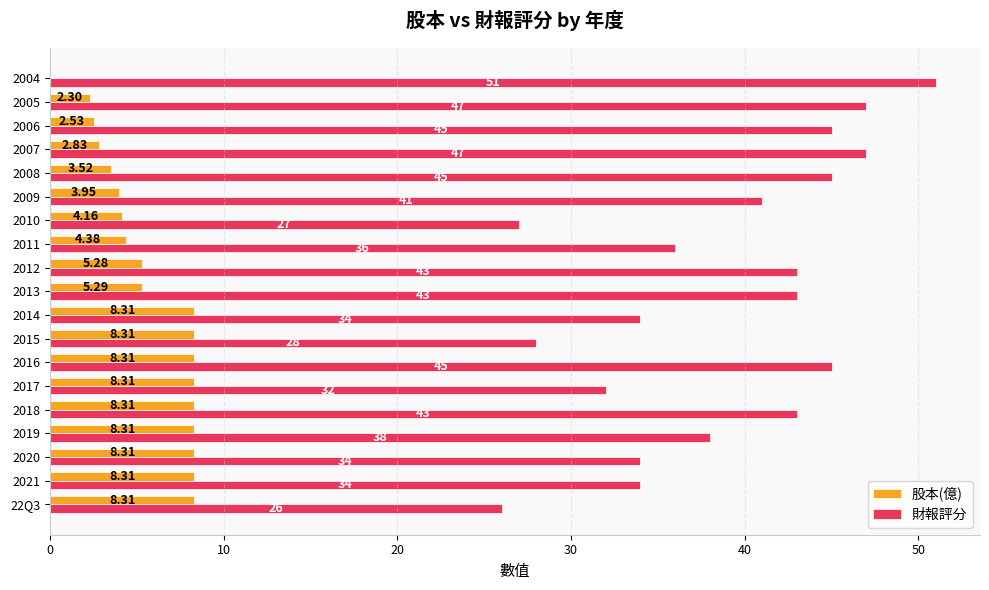

Which series changed the most between 2014 and 2008?

財報評分